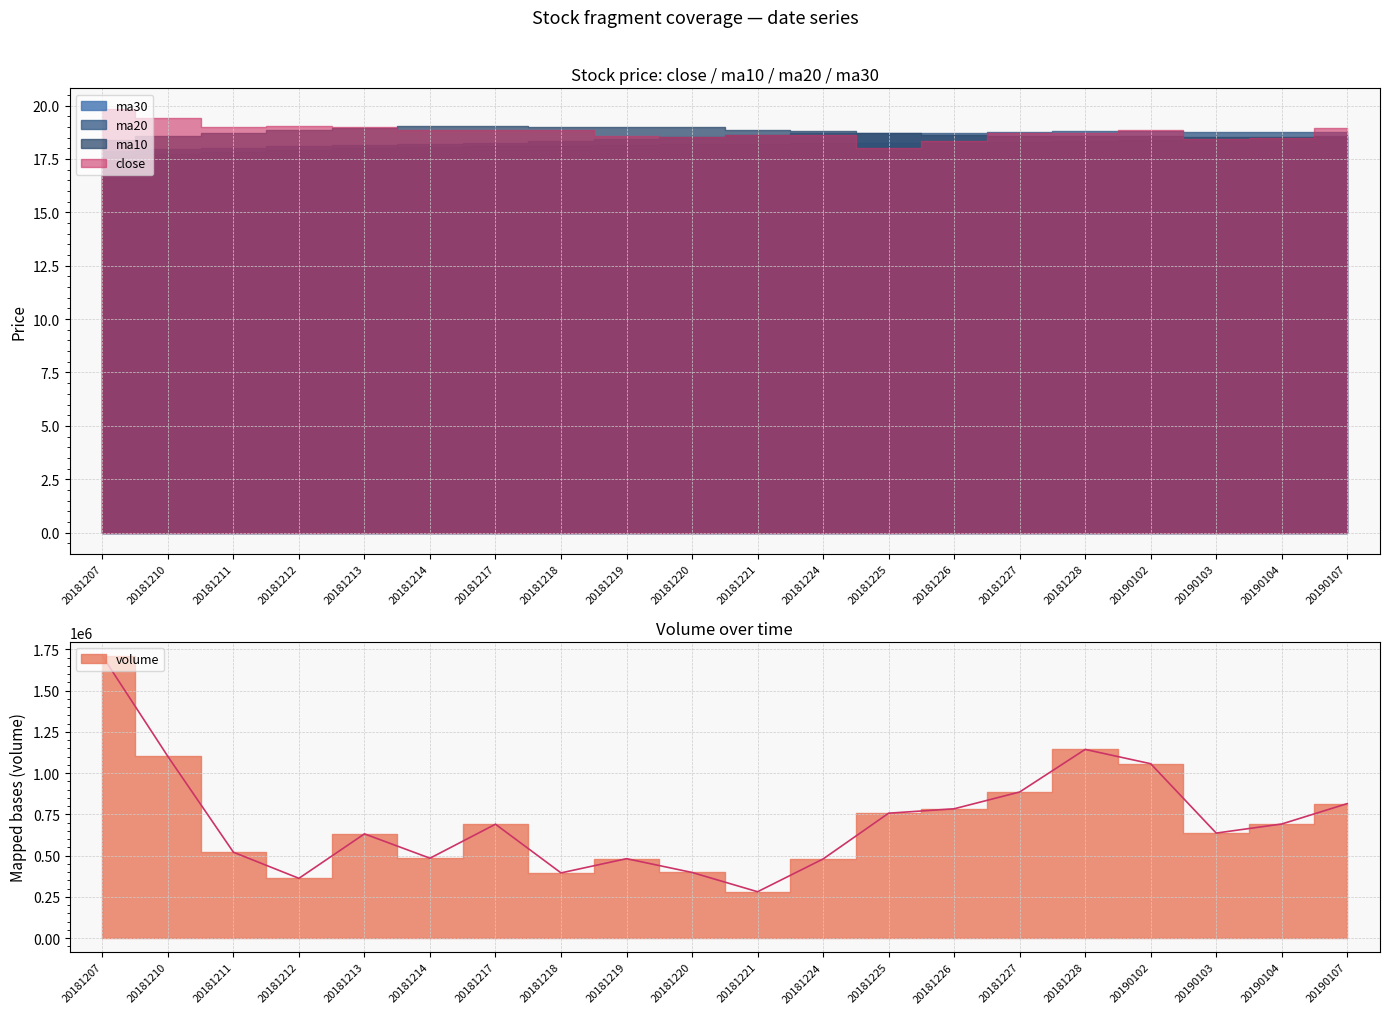

Which series changed the most between 20181219 and 20181227?

volume